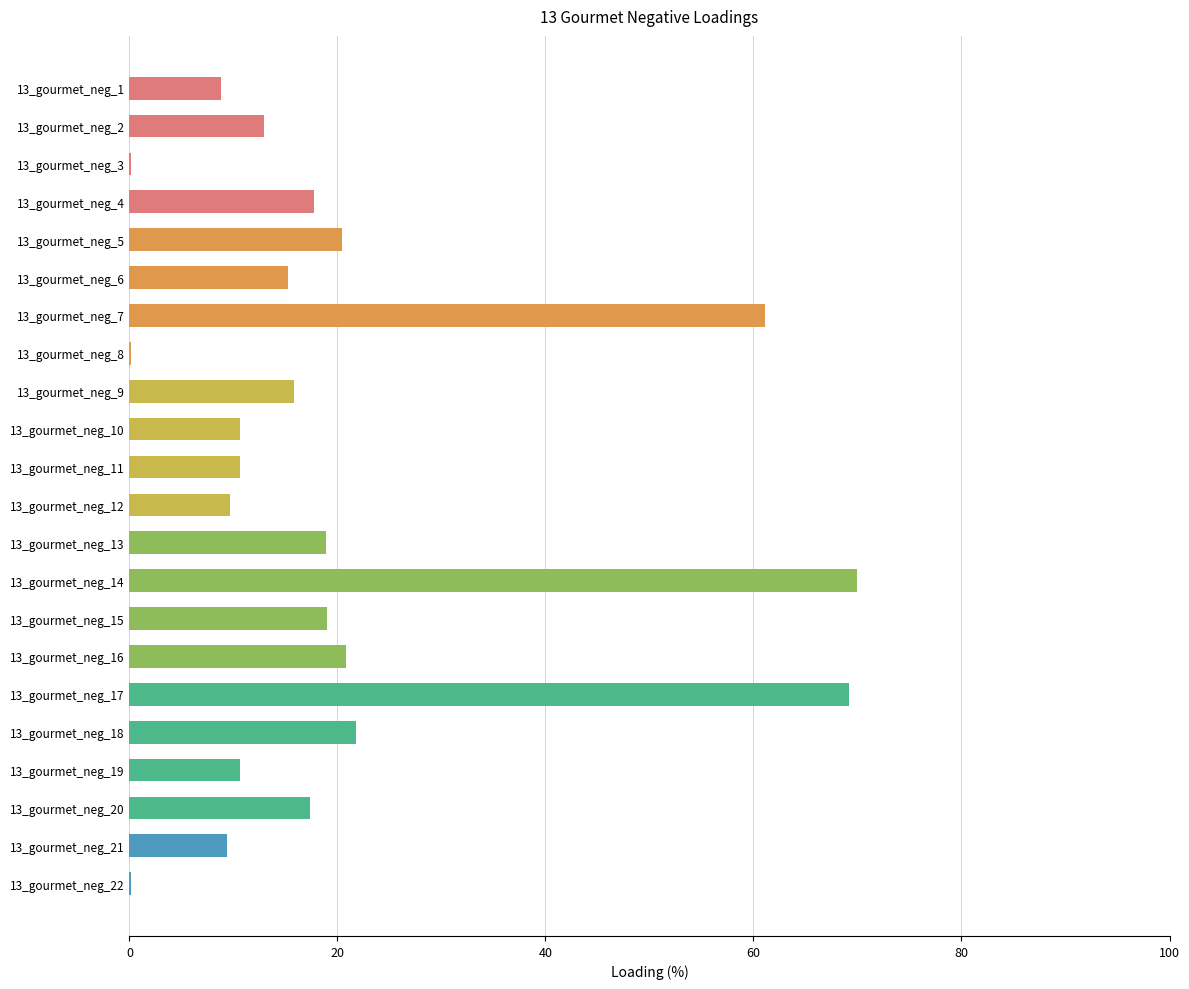

Approximately how many times larger is the value at 13_gourmet_neg_7 compared to 13_gourmet_neg_19?

5.8